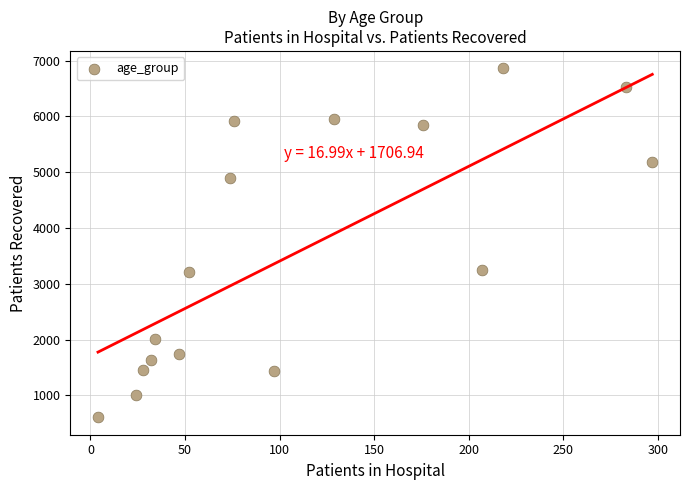

What is the range of Y values (max minus min)?

6253